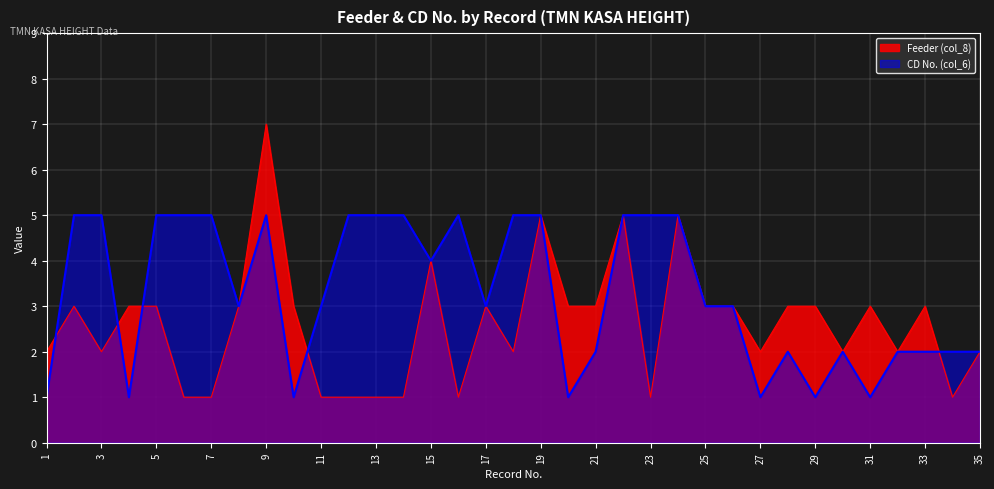

What are all the series names shown in the legend?

Feeder (col_8), CD No. (col_6)